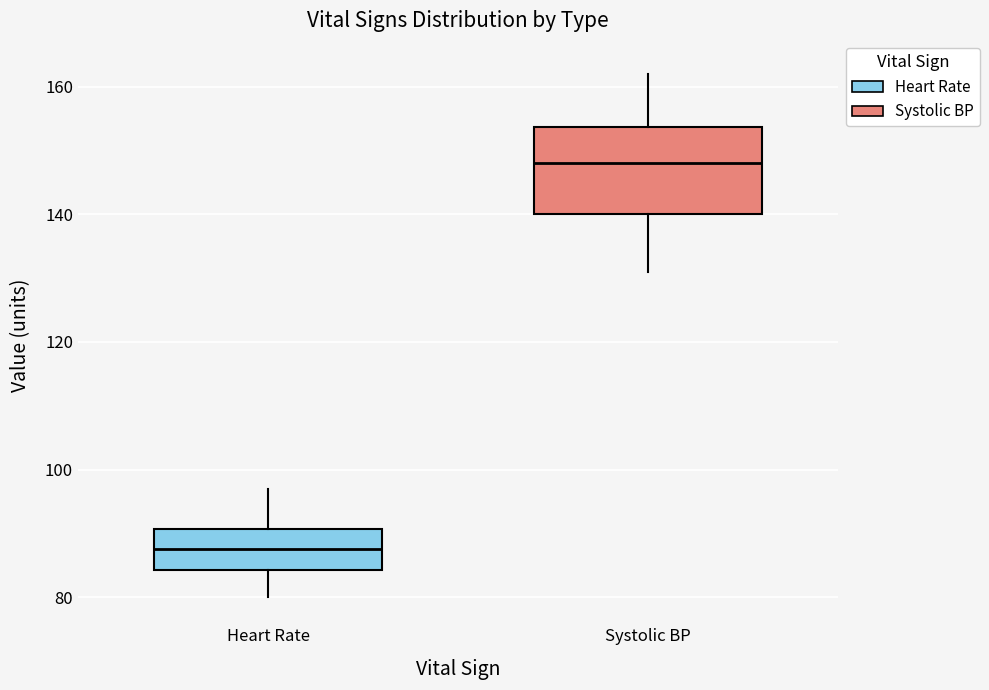

Which box's median line is the lowest?

Heart Rate